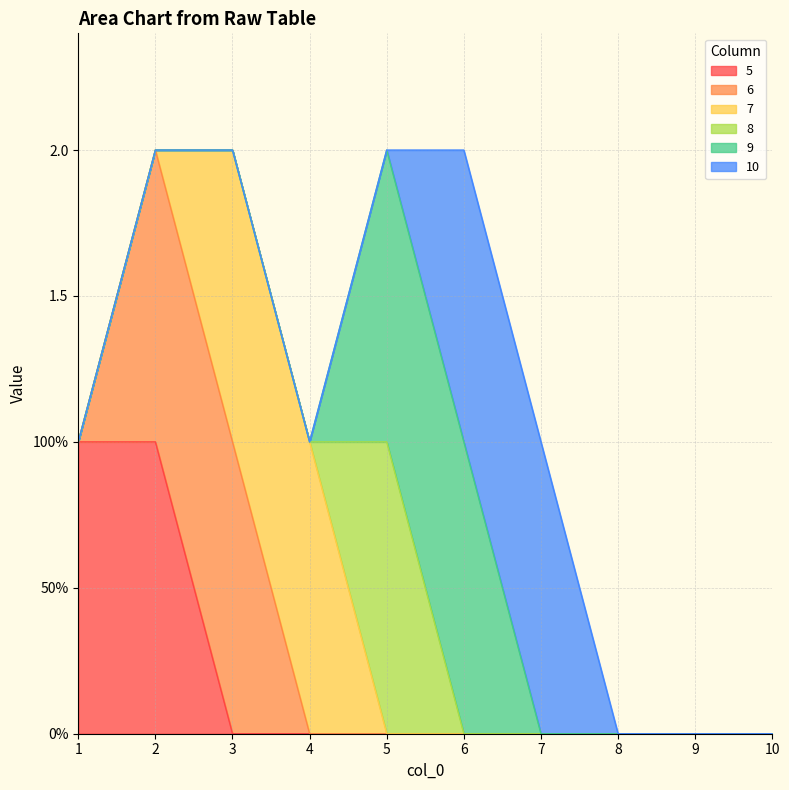

Is it true that 9 equals 1 at 6?

True